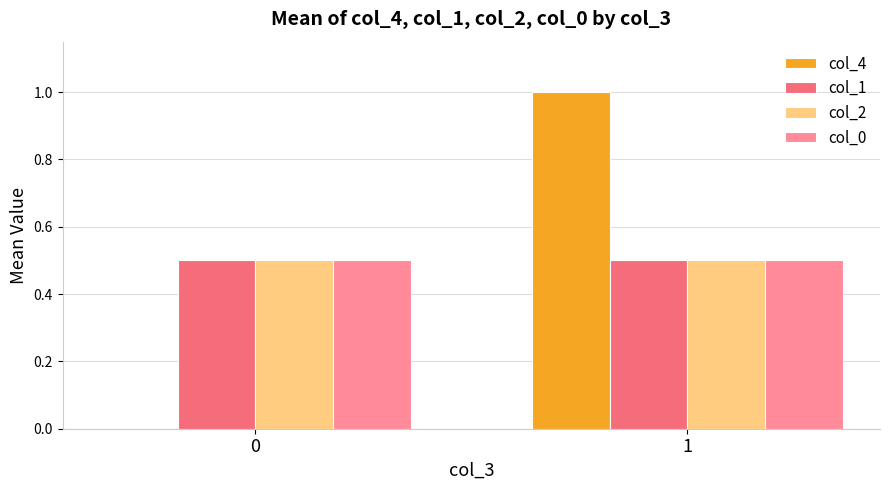

Are the bars grouped side by side (vs. stacked)?

Yes